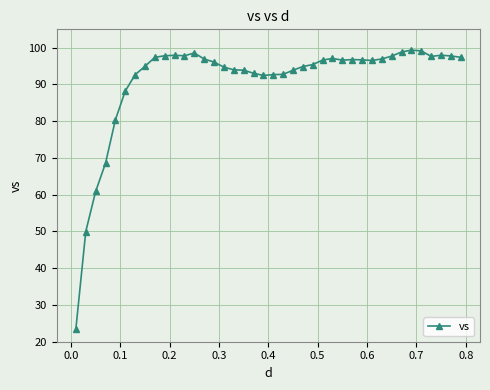

What is the maximum value shown in the chart?

99.3